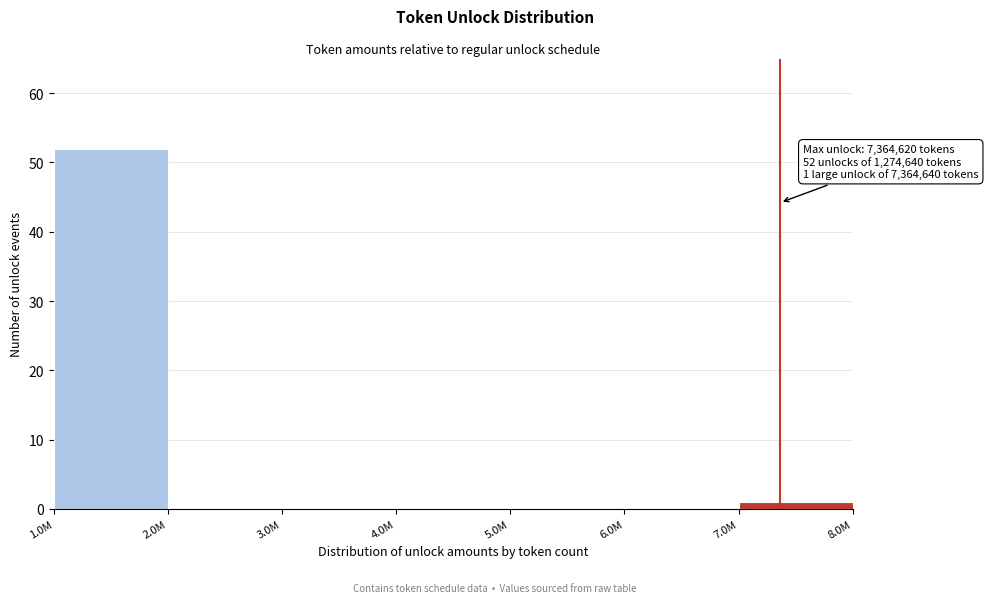

Reading left to right, transcribe all the data shown in this chart.

1.0M=52	2.0M=0	3.0M=0	4.0M=0	5.0M=0	6.0M=0	7.0M=1